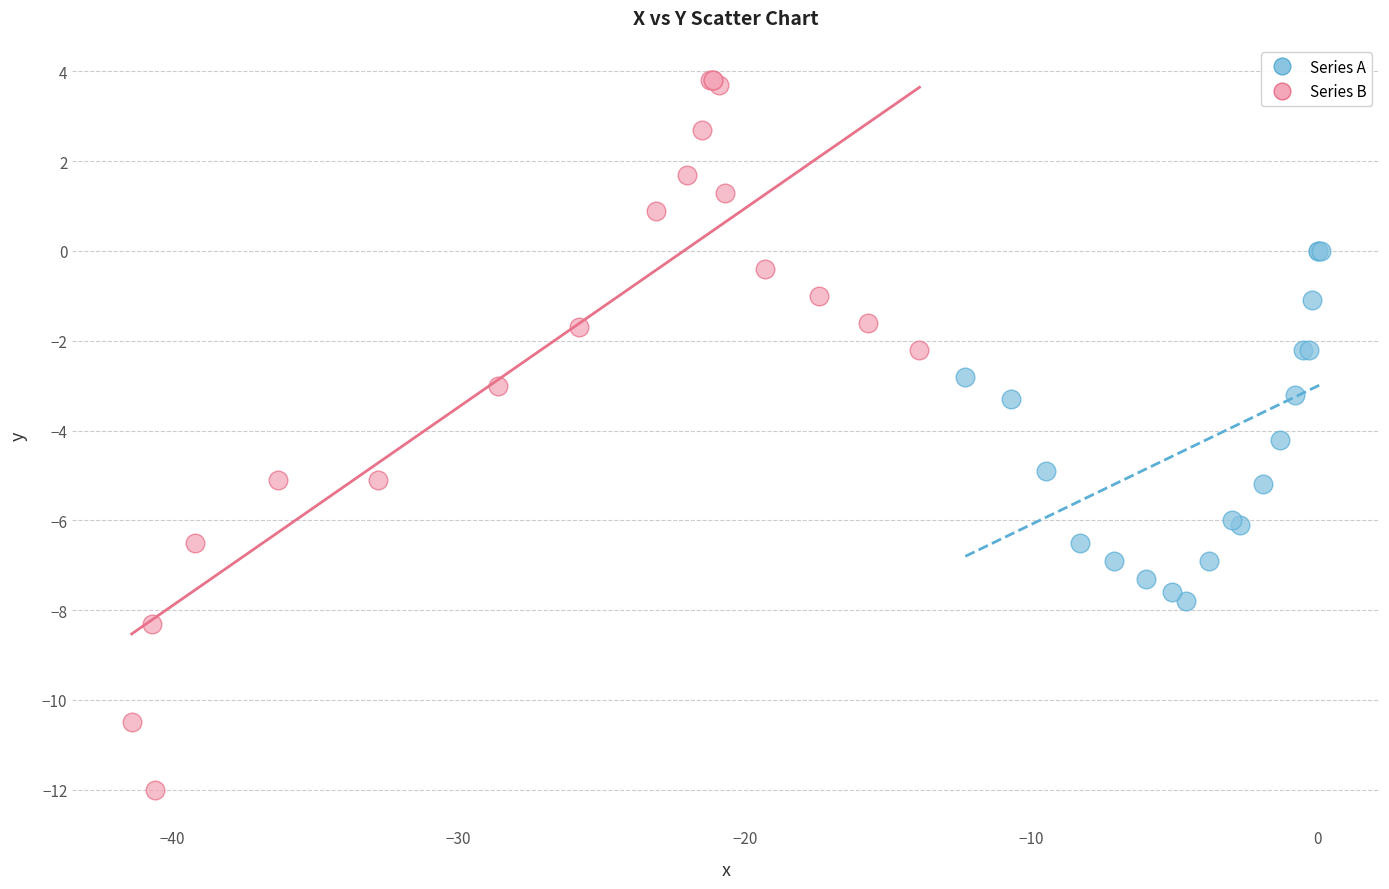

Which series contains the highest Y value?

Series B